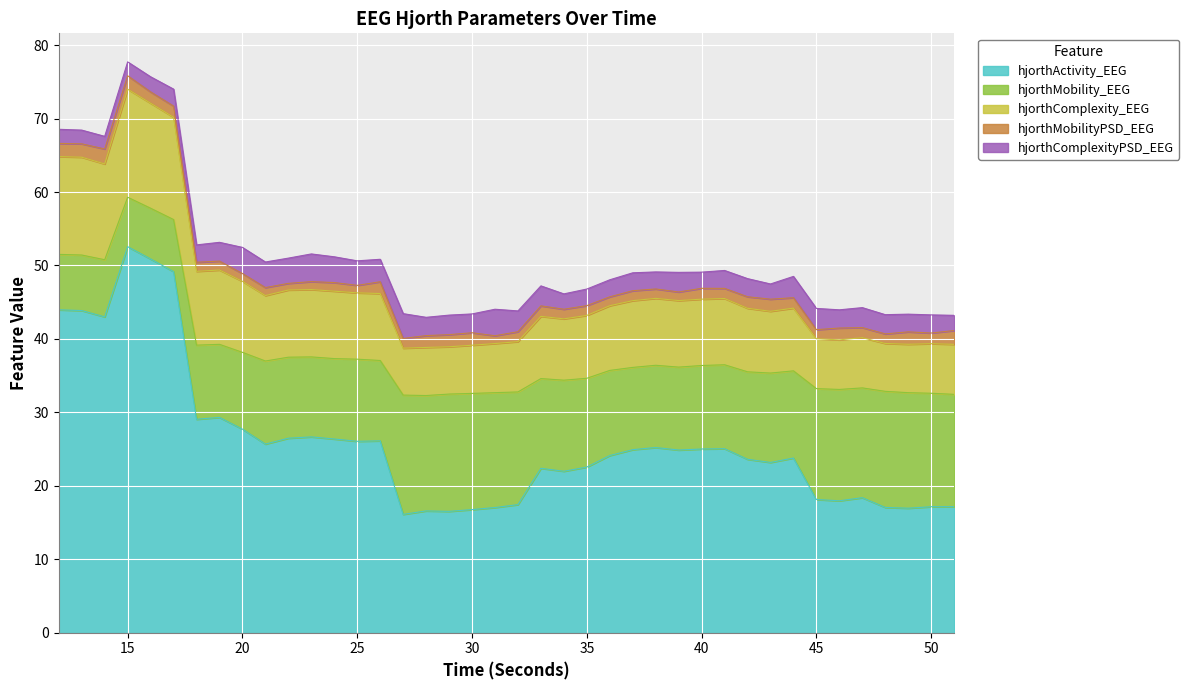

Where is hjorthComplexity_EEG nearest to the value 10?

18